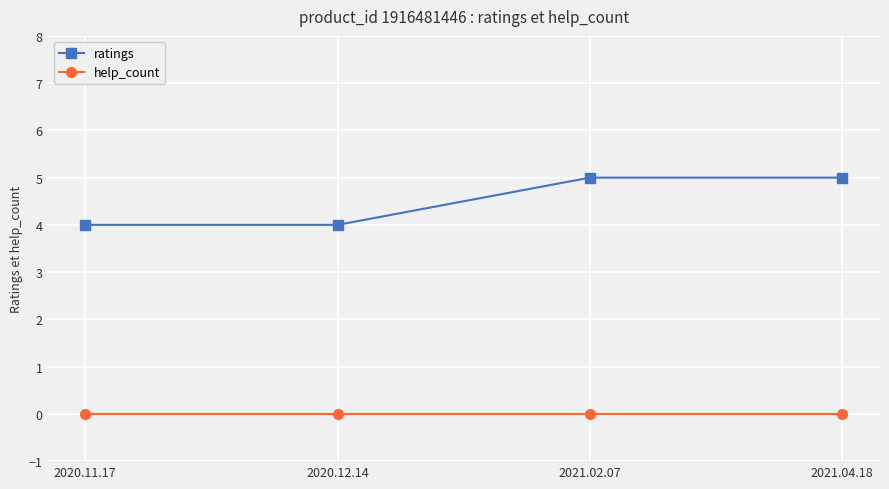

Does the chart have visible grid lines?

Yes